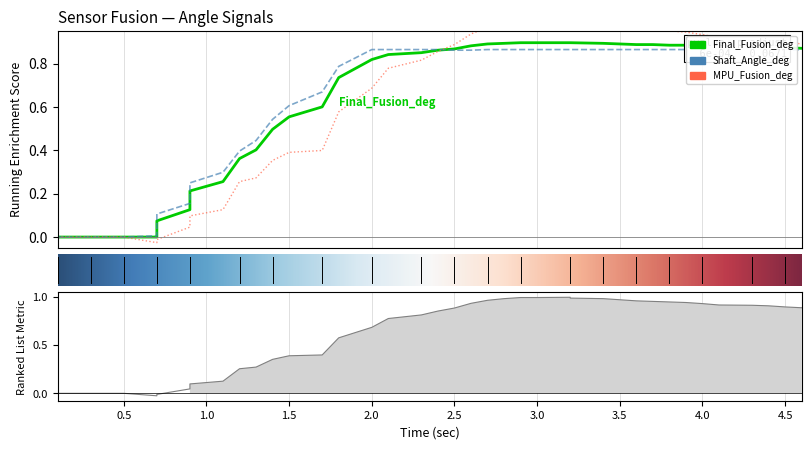

Is it true that Final_Fusion_deg equals -0.3 at Final_Fusion_deg?

False